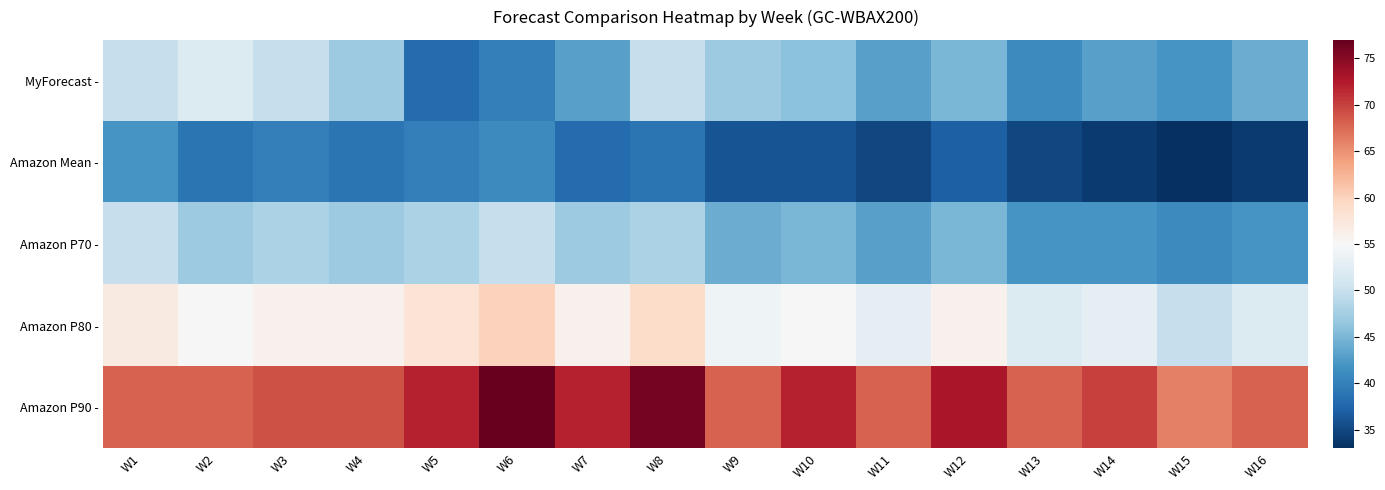

At W10, list the series in order from largest to smallest.

Amazon P90 -, Amazon P80 -, MyForecast -, Amazon P70 -, Amazon Mean -